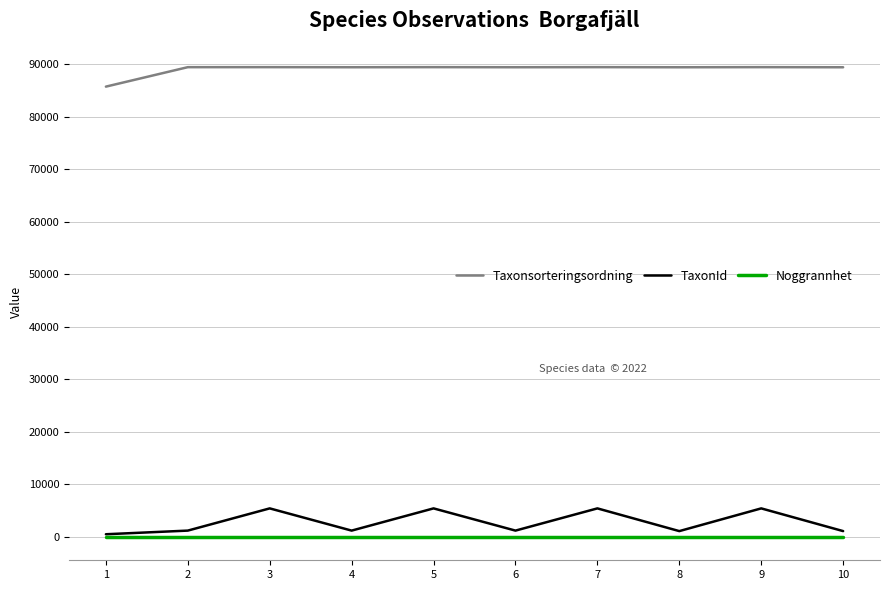

What is the difference between the Taxonsorteringsordning values at 1 and 7?

3707